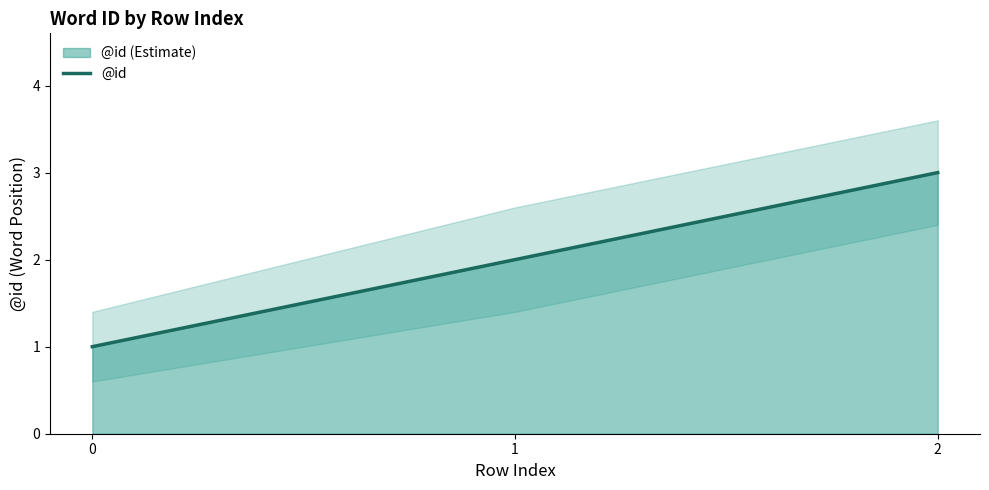

Which label corresponds to the largest value in the chart?

2